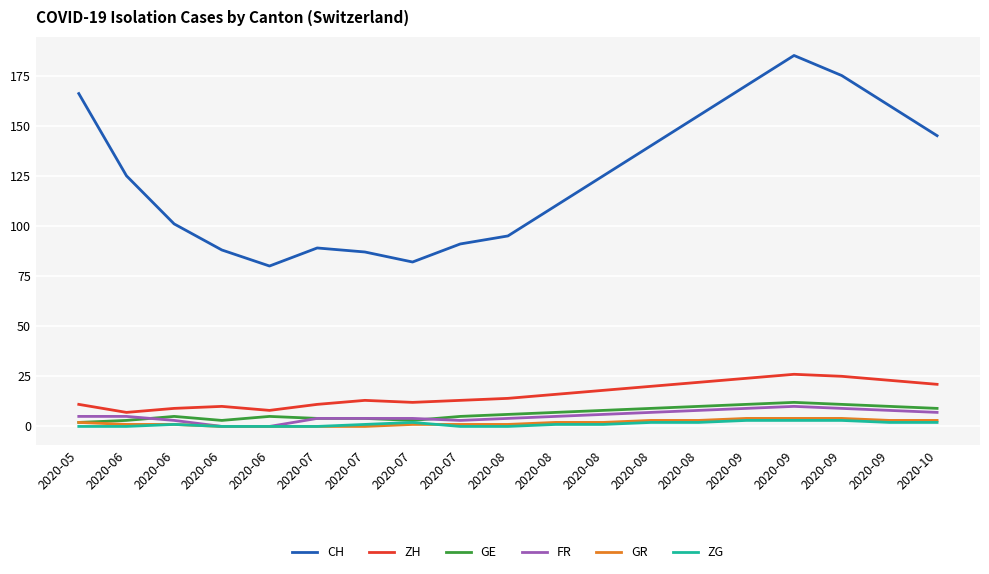

Reading right to left, extract all data points from this chart.

CH: 145	160	175	185	170	155	140	125	110	95	91	82	87	89	80	88	101	125	166
ZH: 21	23	25	26	24	22	20	18	16	14	13	12	13	11	8	10	9	7	11
GE: 9	10	11	12	11	10	9	8	7	6	5	3	4	4	5	3	5	3	2
FR: 7	8	9	10	9	8	7	6	5	4	3	4	4	4	0	0	3	5	5
GR: 3	3	4	4	4	3	3	2	2	1	1	1	0	0	0	0	1	1	2
ZG: 2	2	3	3	3	2	2	1	1	0	0	2	1	0	0	0	1	0	0